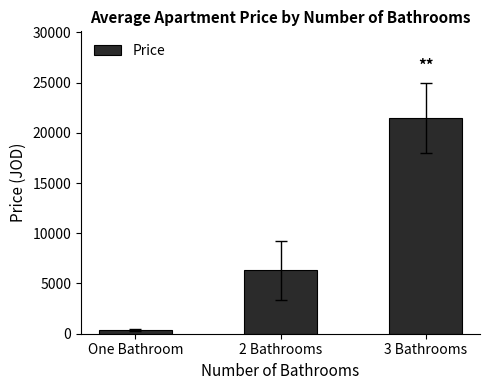

What is the change in value from 2 Bathrooms to 3 Bathrooms?

+15183.3